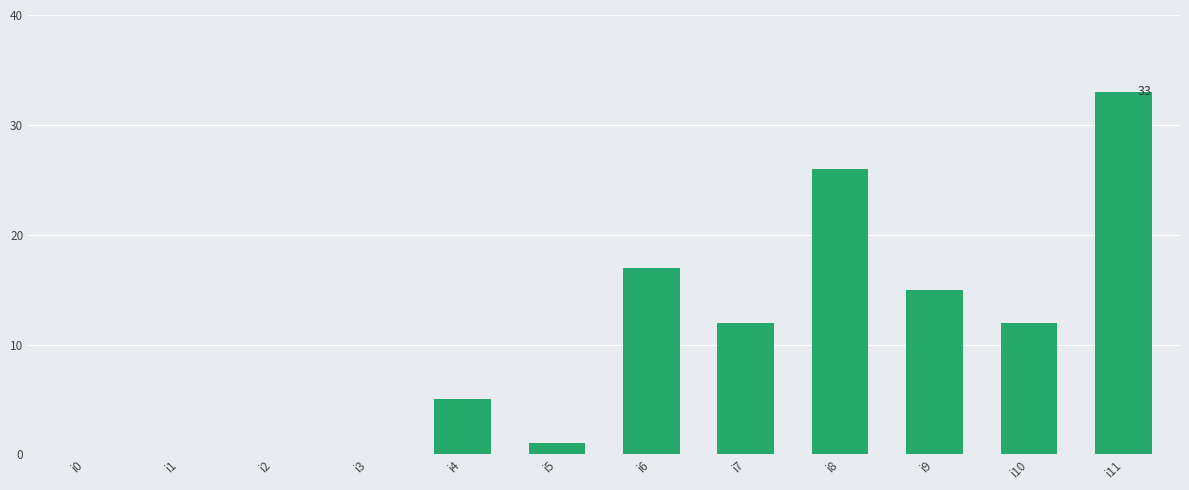

What is the sum of all values?

121